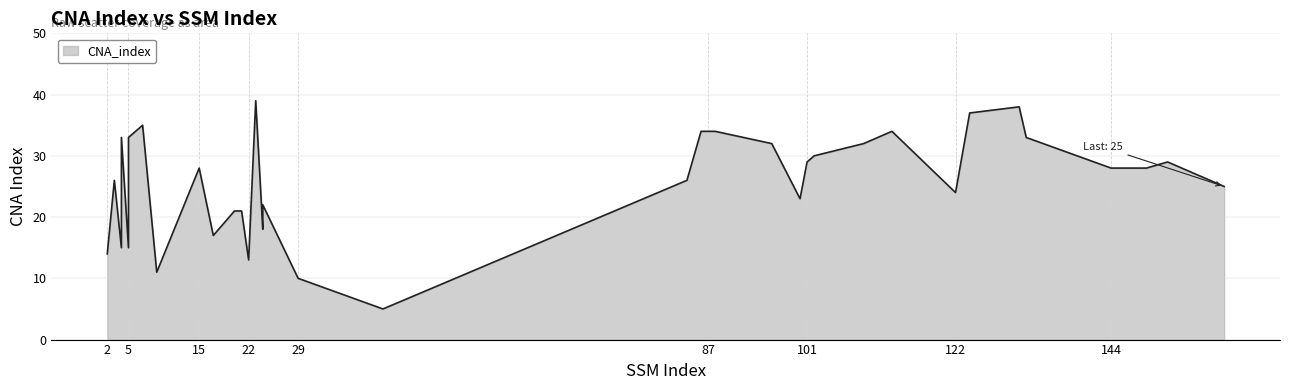

What is the change in value from 21 to 152?

+8